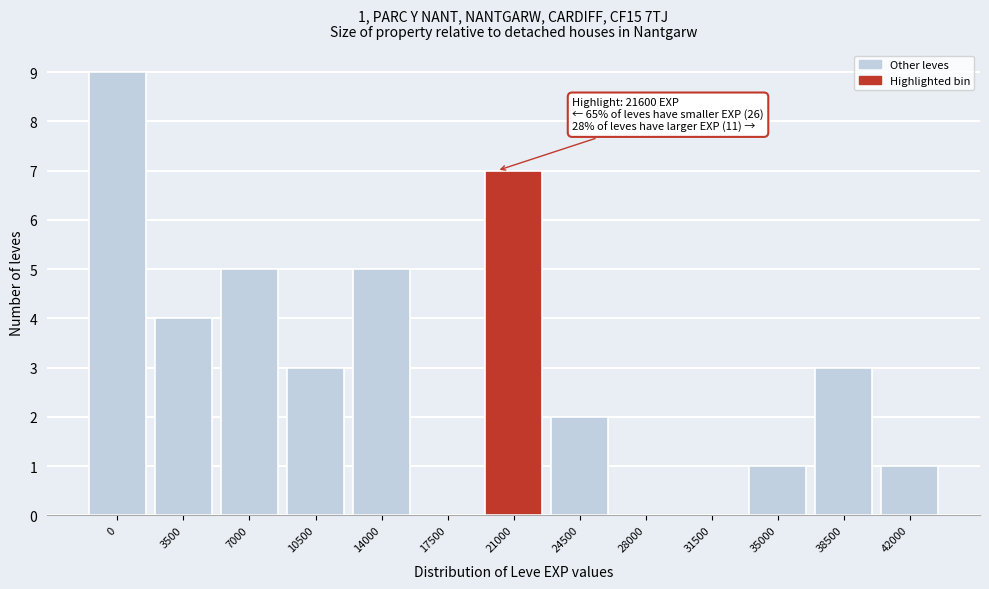

Reading left to right, what are all the values shown in this chart?

0=9	3500=4	7000=5	10500=3	14000=5	17500=0	21000=7	24500=2	28000=0	31500=0	35000=1	38500=3	42000=1